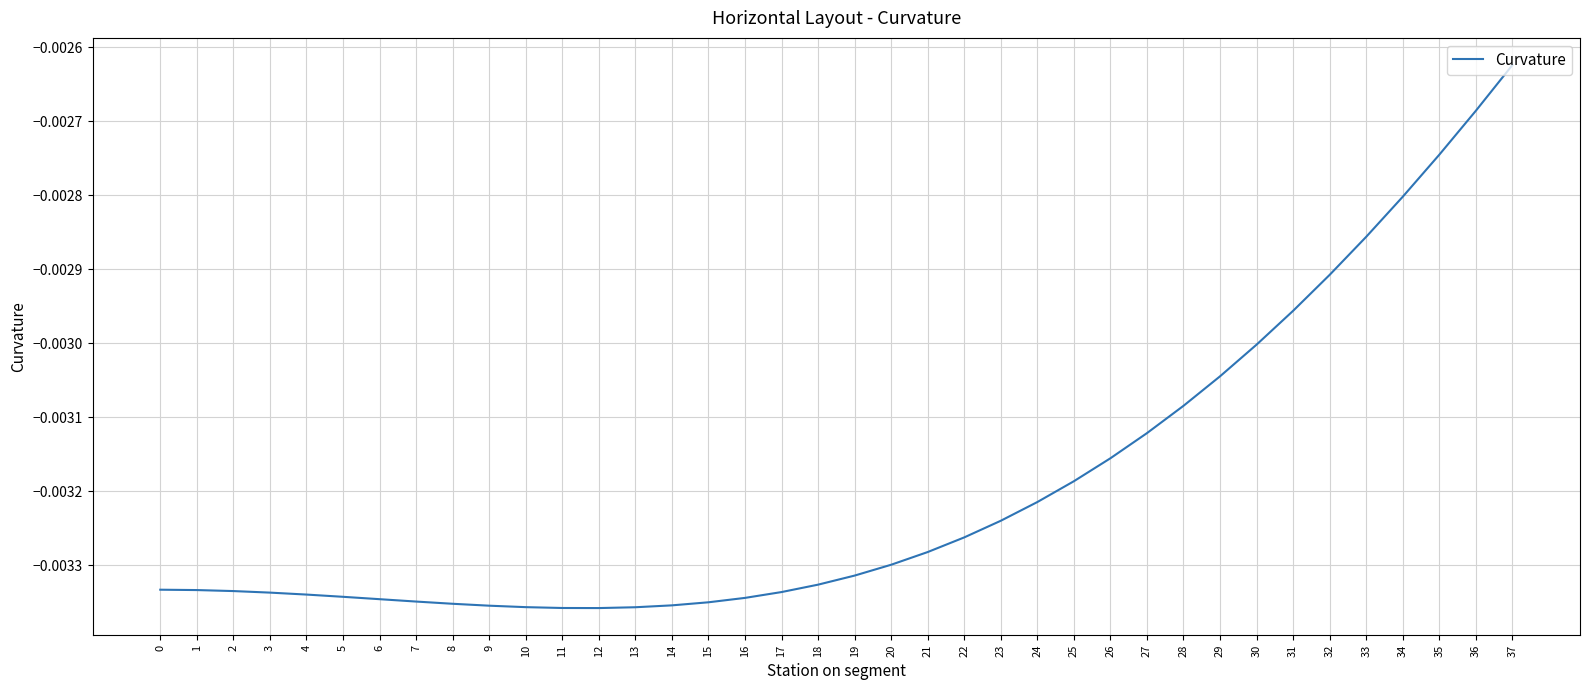

Does the chart display data point markers on the line(s)?

No